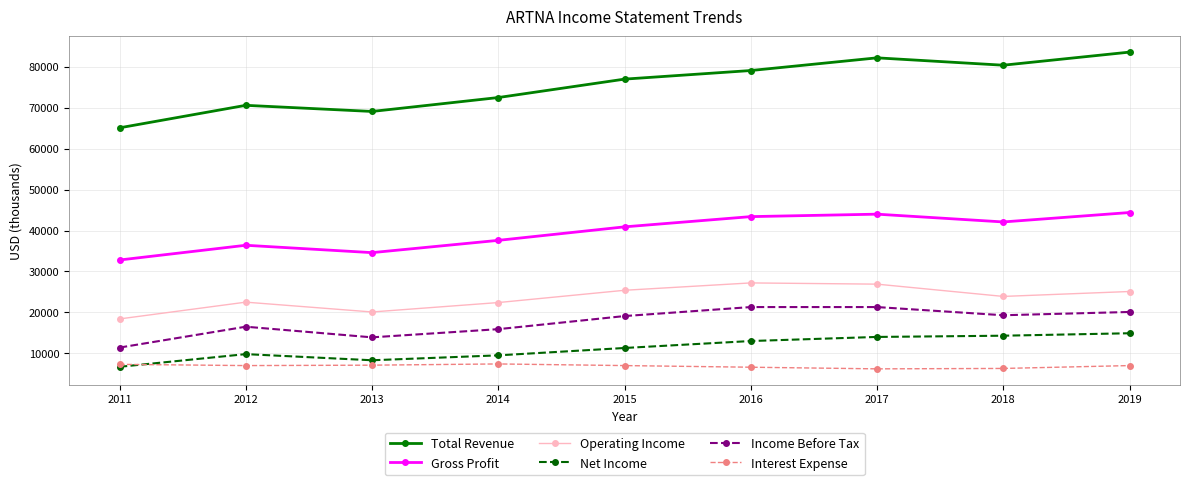

At how many categories does at least one series exceed 66816?

8